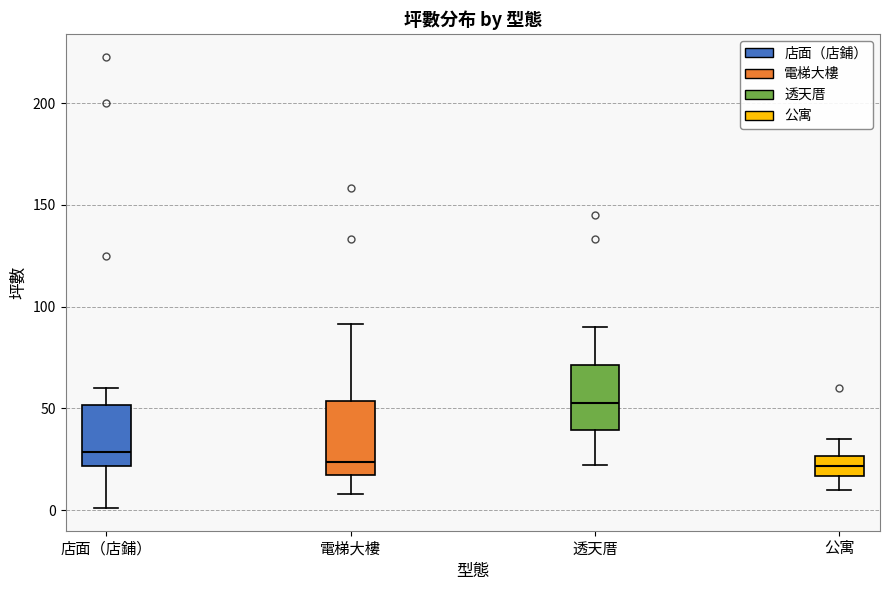

Reading left to right, transcribe this box plot: for each box, give where its median line is, the range the box spans, and where its two whiskers end, as read against the y-axis. The values are not printed on the chart, so give them approximately, as read against the axis.

店面（店鋪）: median 30, box 20 to 50, whiskers 0 to 60
電梯大樓: median 25, box 15 to 55, whiskers 10 to 90
透天厝: median 55, box 40 to 70, whiskers 20 to 90
公寓: median 20, box 15 to 25, whiskers 10 to 35